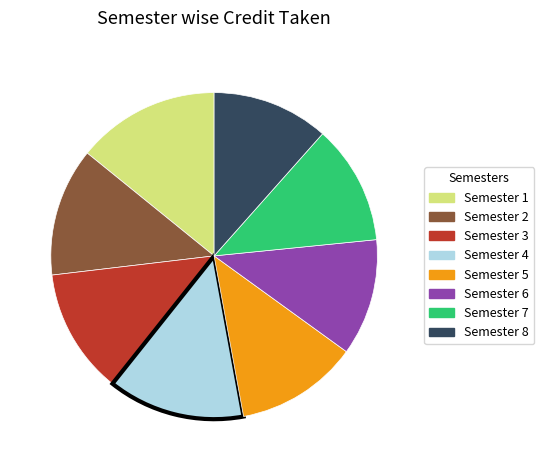

Is it true that Semester 7 is 23% of the pie?

False